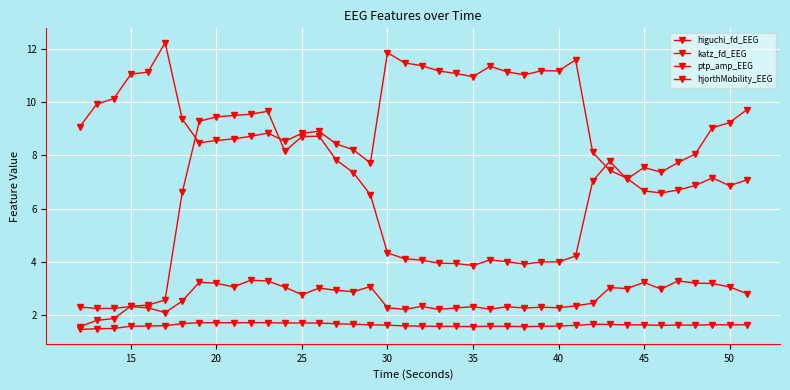

Does the chart have visible grid lines?

Yes